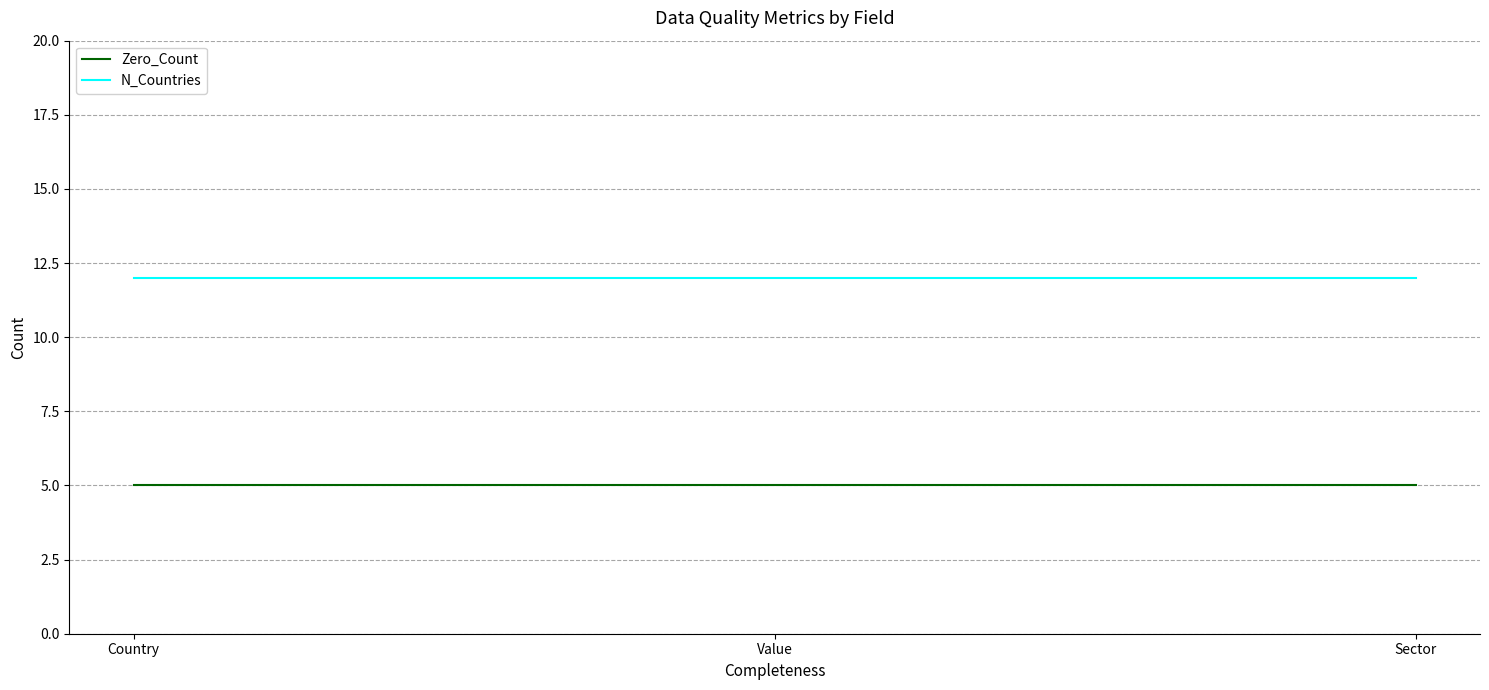

What position from the left is Value?

2